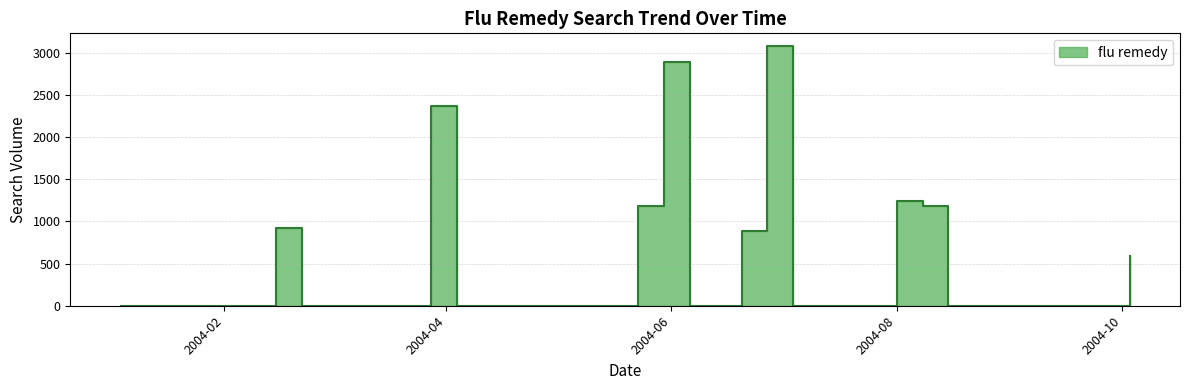

True or false: the data has more than 2 interior local peaks.

True